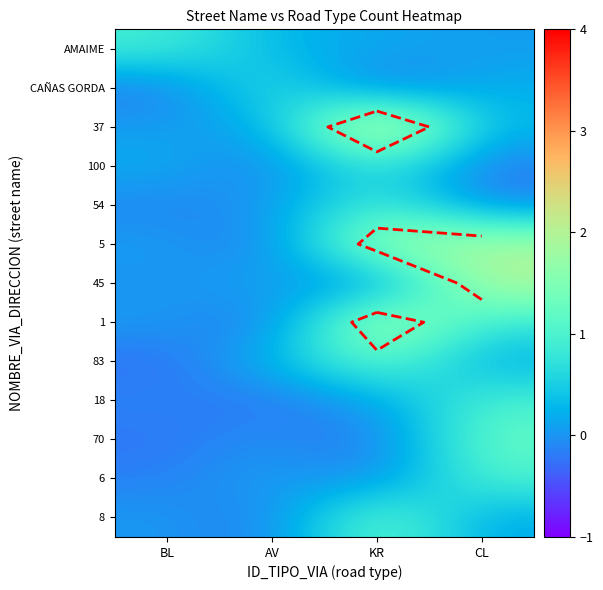

True or false: 54 has a value of 0.0 at AV.

False